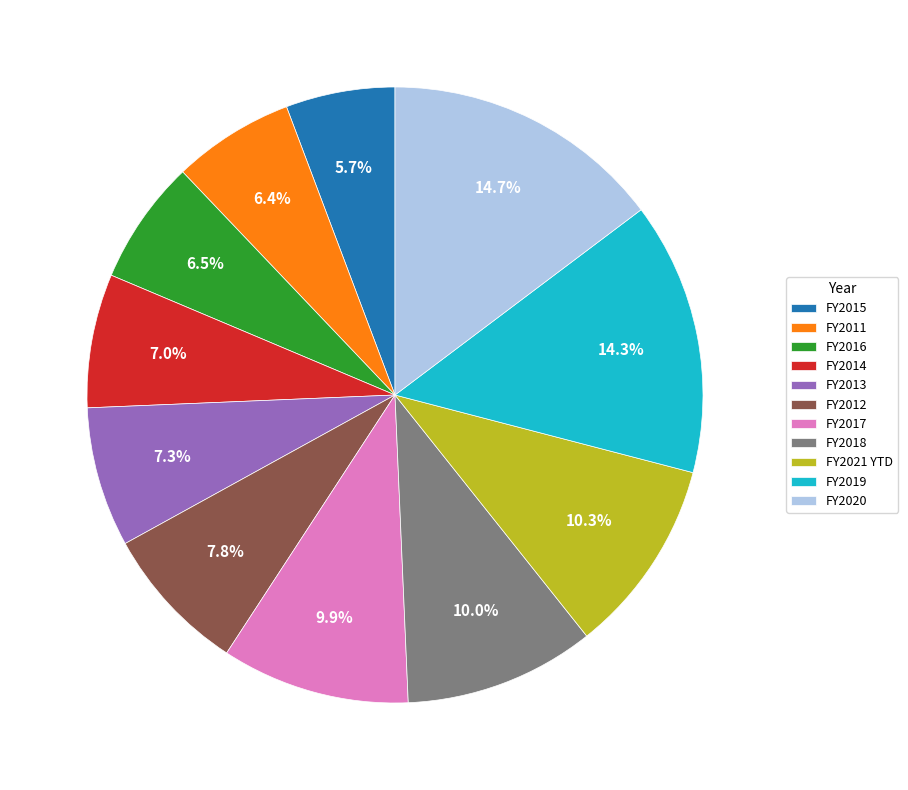

Is it true that FY2018 is 2% of the pie?

False